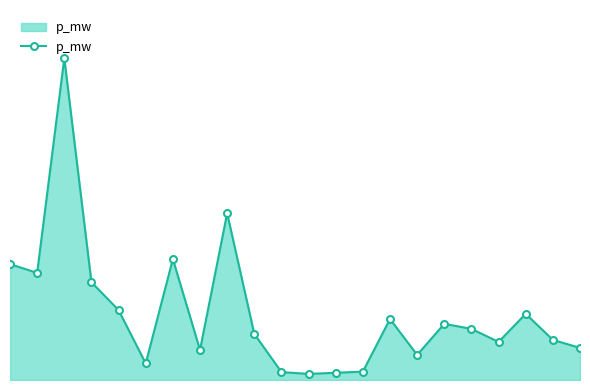

Is this an area chart (filled region under the line)?

Yes